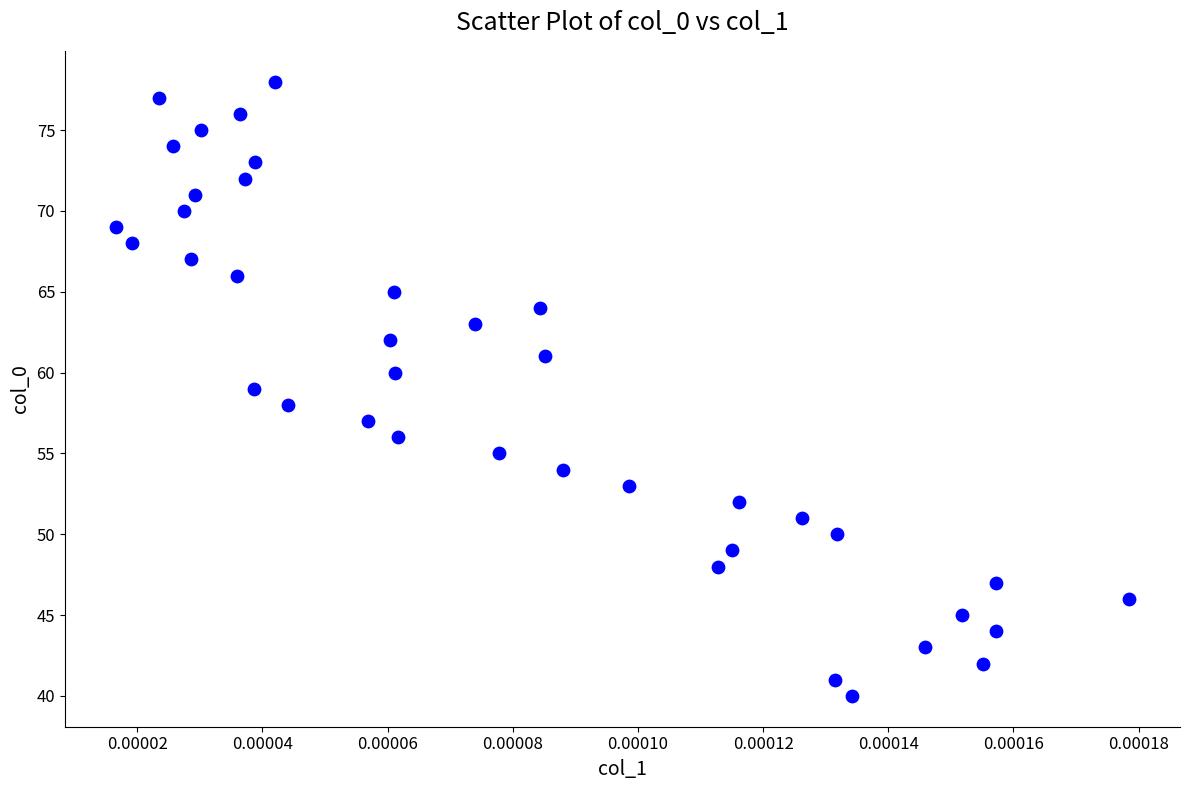

Count the number of points in this scatter plot.

39